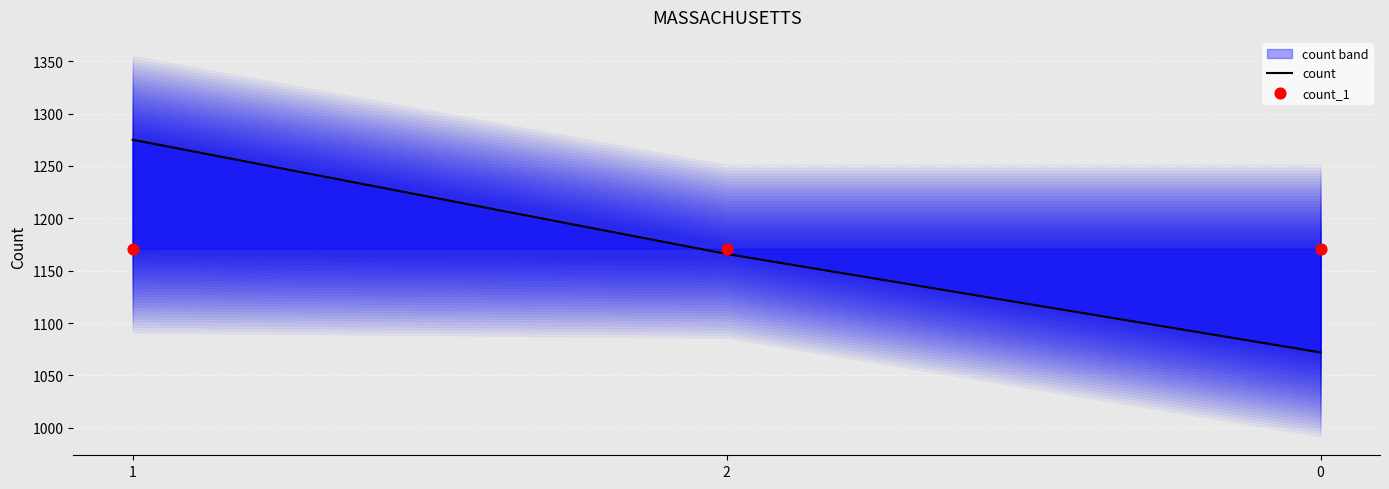

Which series reaches the maximum Y coordinate?

count